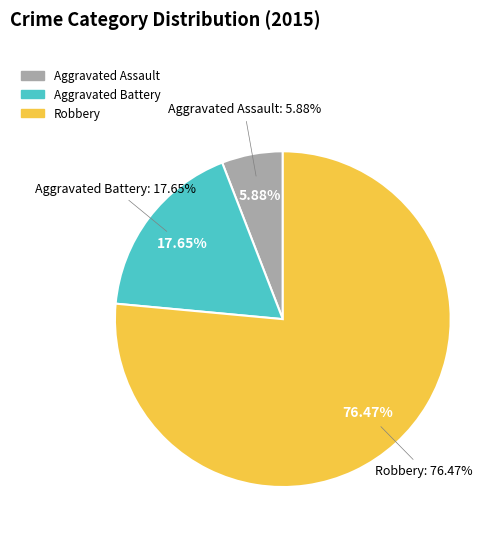

To the nearest percent, what percentage of the pie is Robbery?

76%